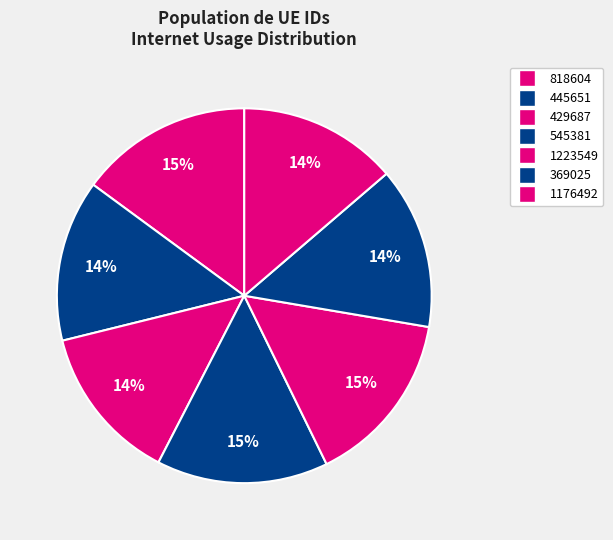

Rank the categories by value from highest to lowest.

1223549, 818604, 545381, 369025, 445651, 1176492, 429687